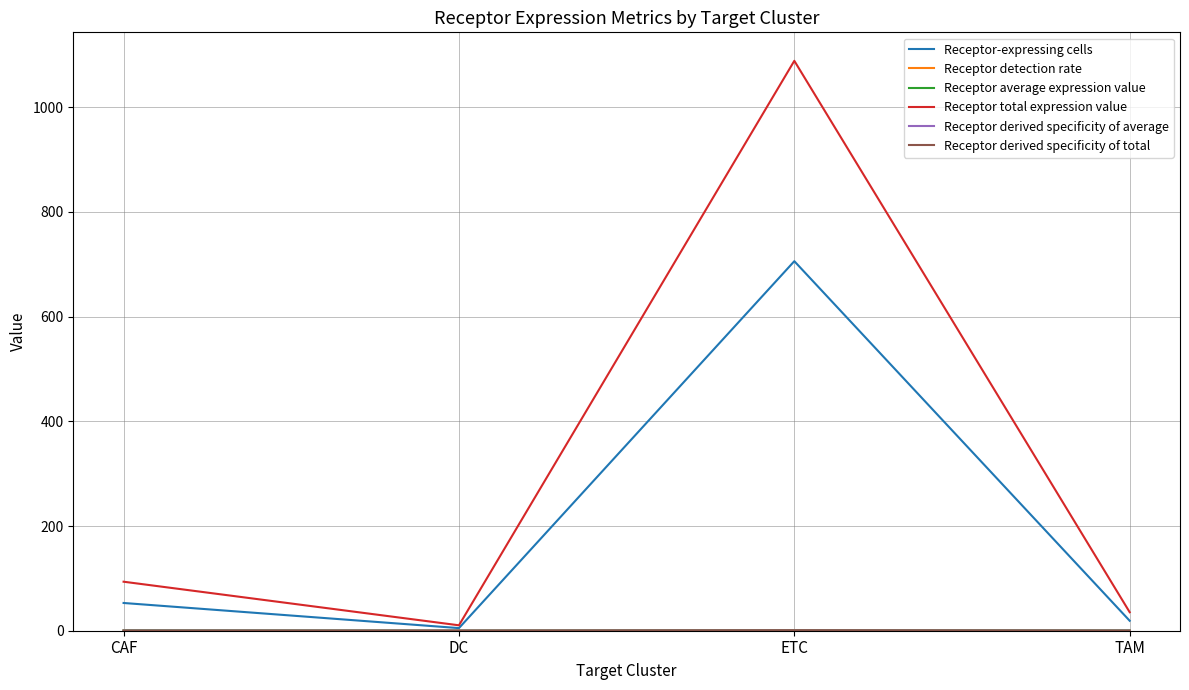

Which series has the largest range (max minus min)?

Receptor total expression value